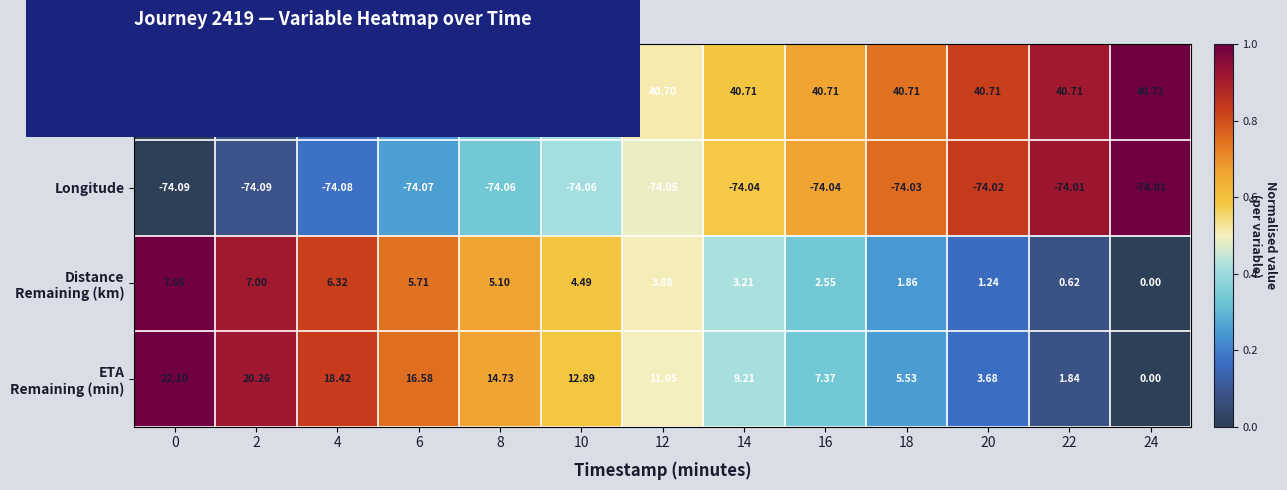

Which series has the largest total across all categories?

Latitude